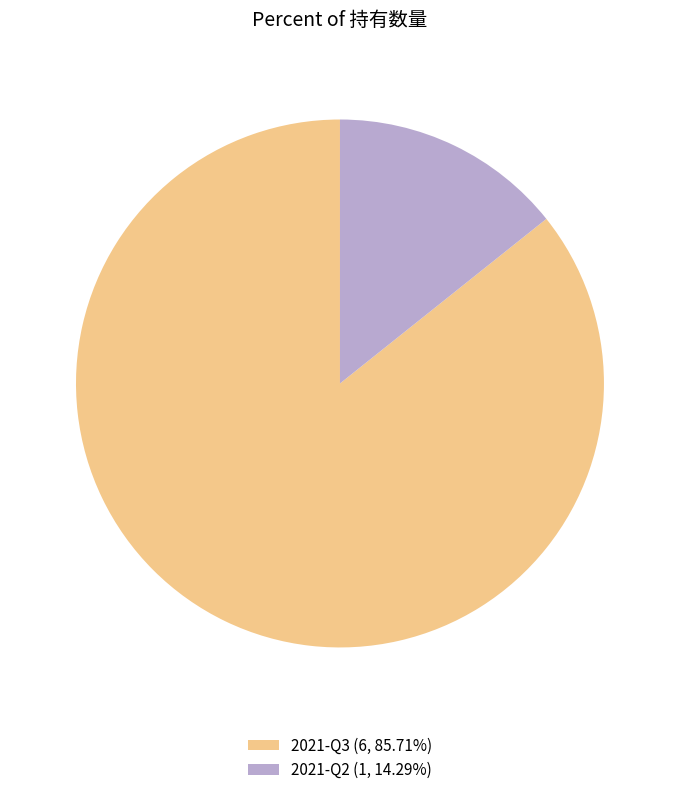

Is there a majority slice in this chart?

Yes